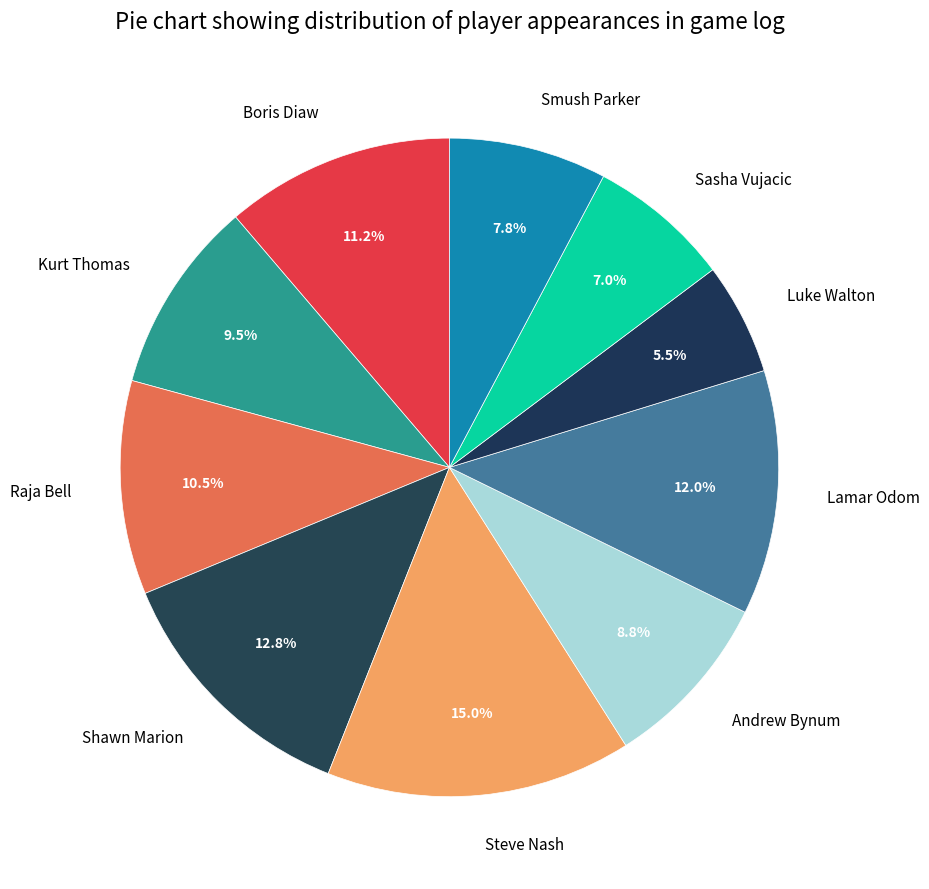

Do Kurt Thomas and Andrew Bynum together represent more than half of the pie?

No